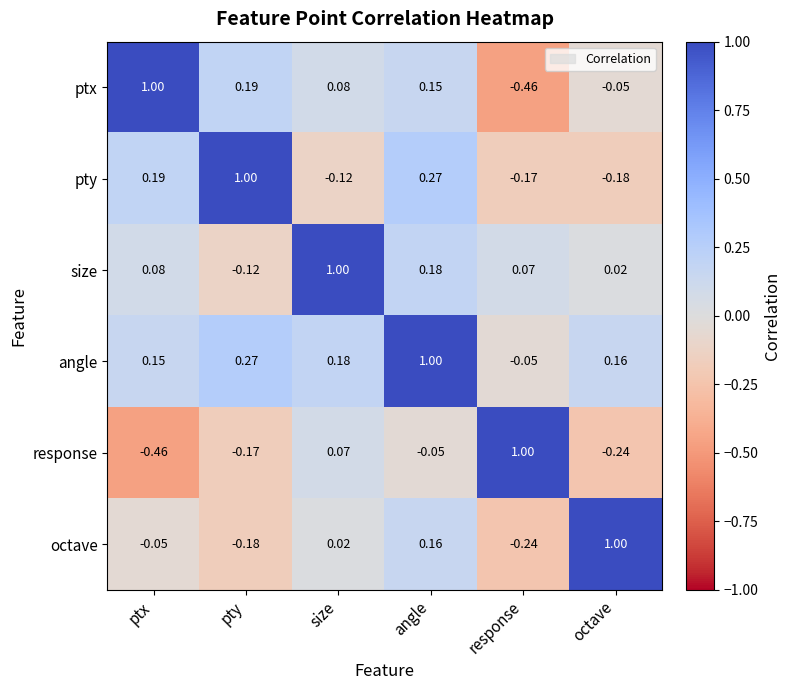

At response, list the series in order from largest to smallest.

response, size, angle, pty, octave, ptx